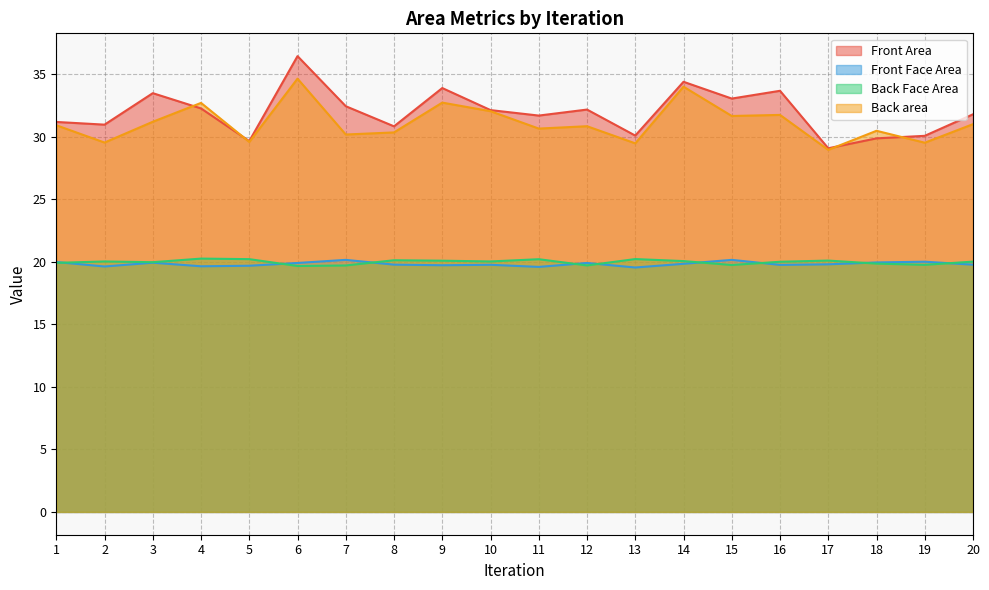

True or false: Front Area and Back Face Area intersect in this chart.

False